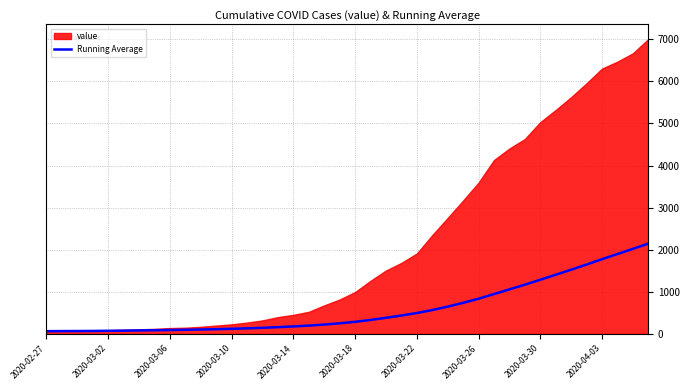

What is the minimum value shown in the chart?

64.0